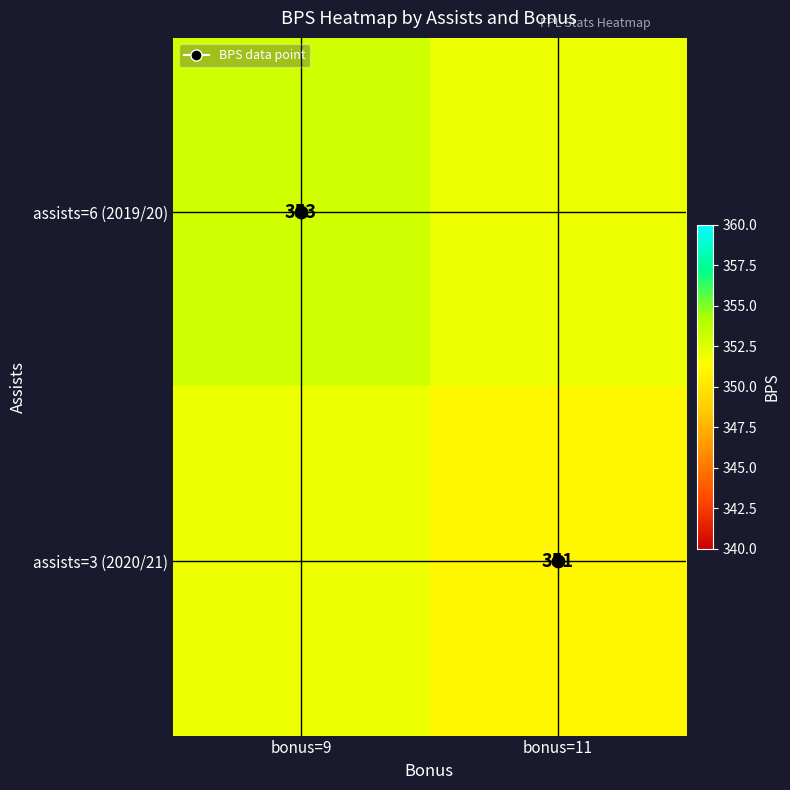

Is the value of assists=3 (2020/21) at bonus=11 greater than the value of assists=6 (2019/20) at bonus=9?

No